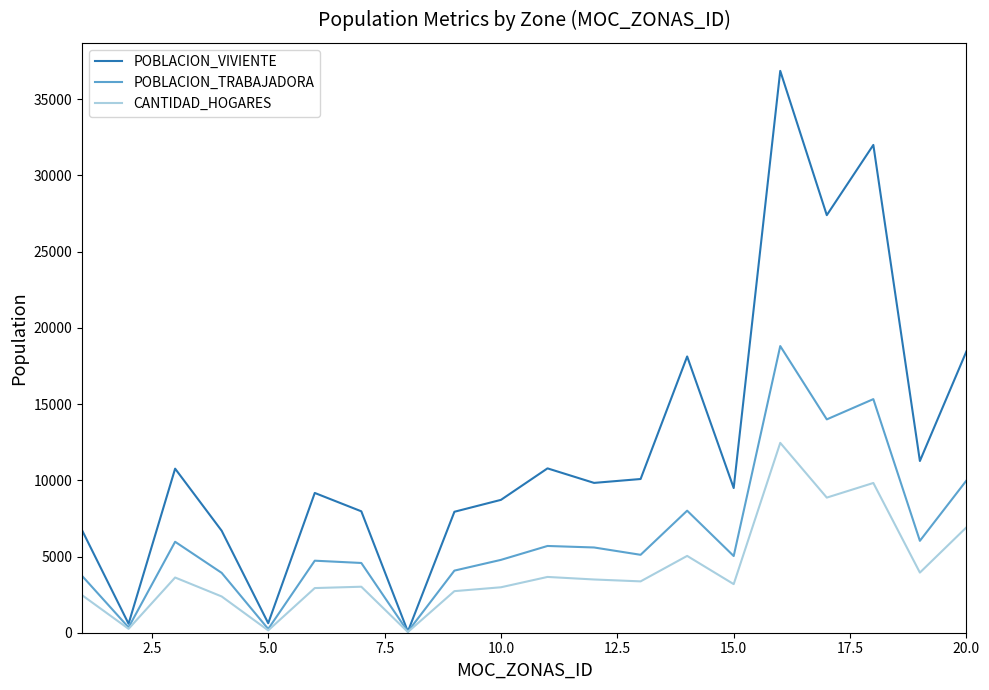

Rank the series by their average value, from highest to lowest.

POBLACION_VIVIENTE, POBLACION_TRABAJADORA, CANTIDAD_HOGARES